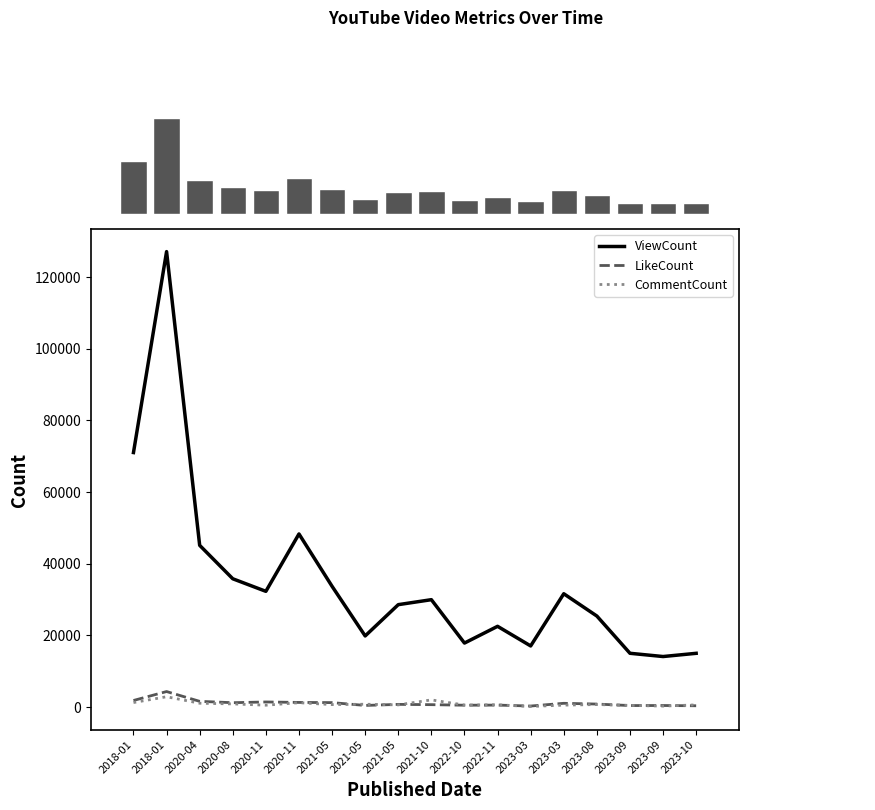

Which series has the largest range (max minus min)?

ViewCount